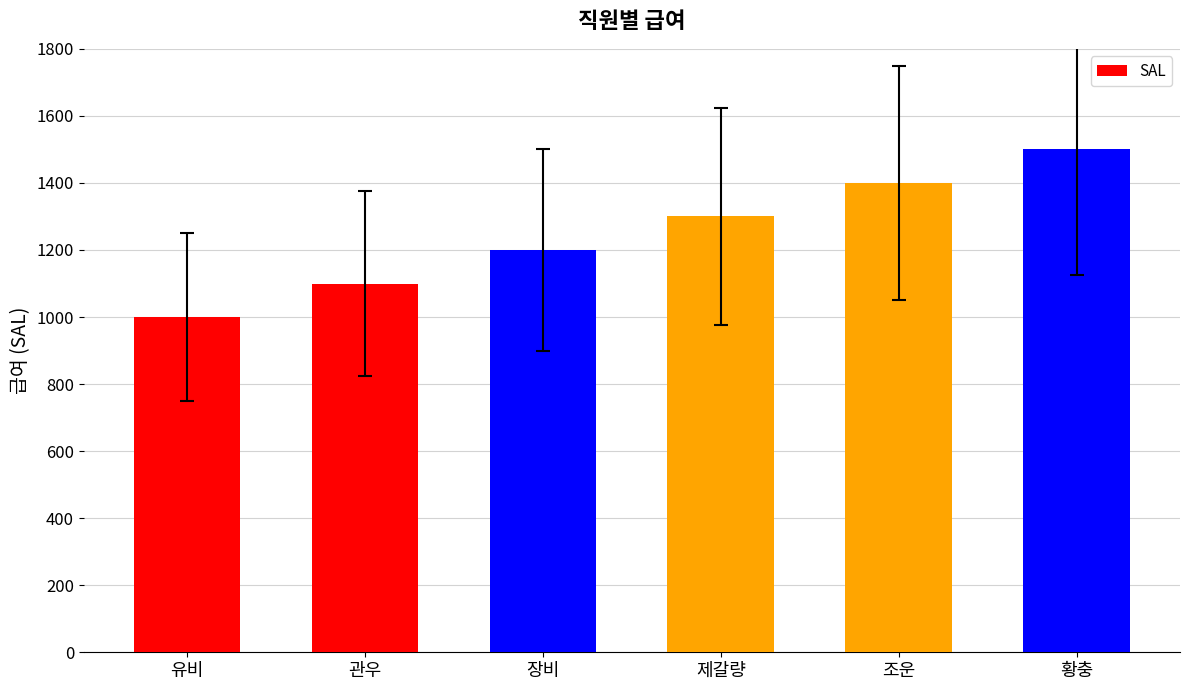

Between 장비 and 조운, which is larger?

조운